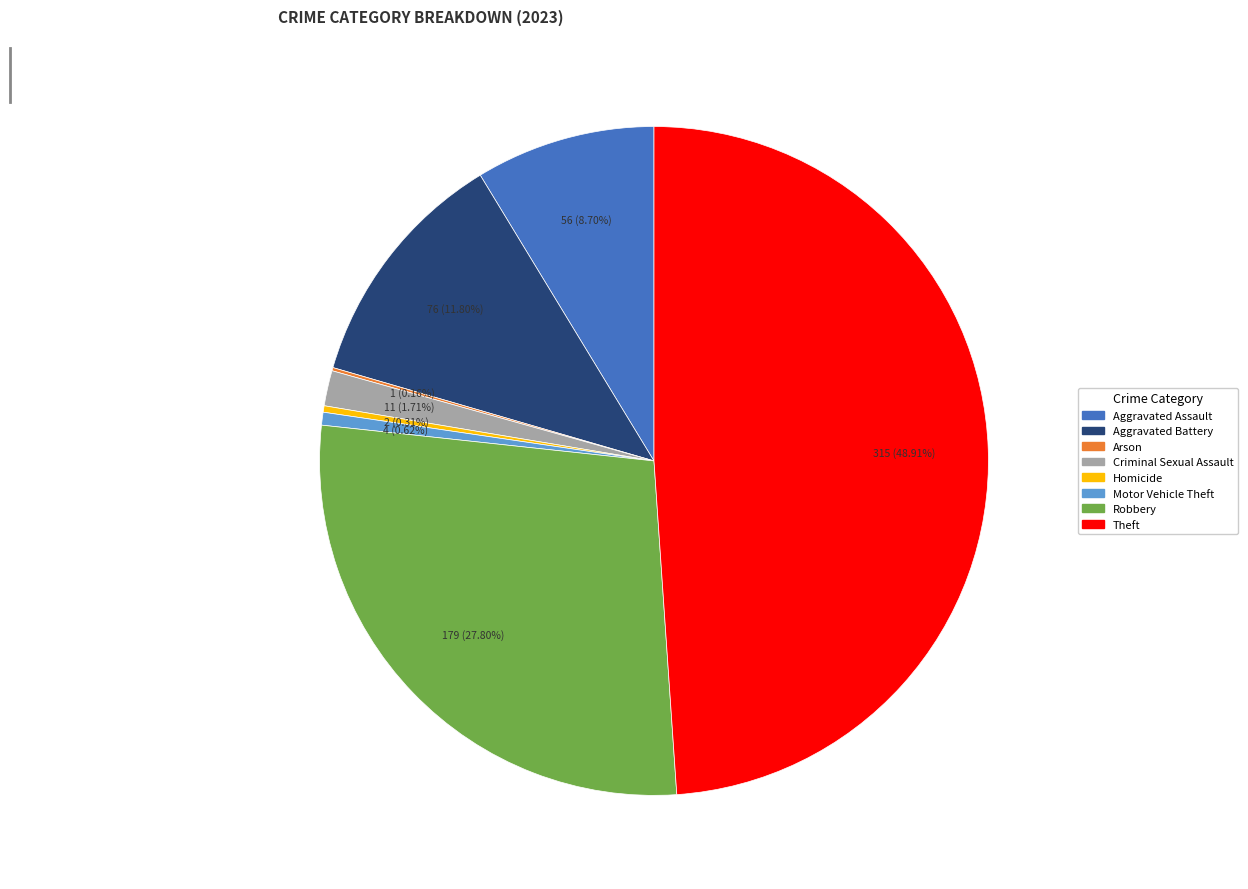

Which has a higher value, Homicide or Robbery?

Robbery